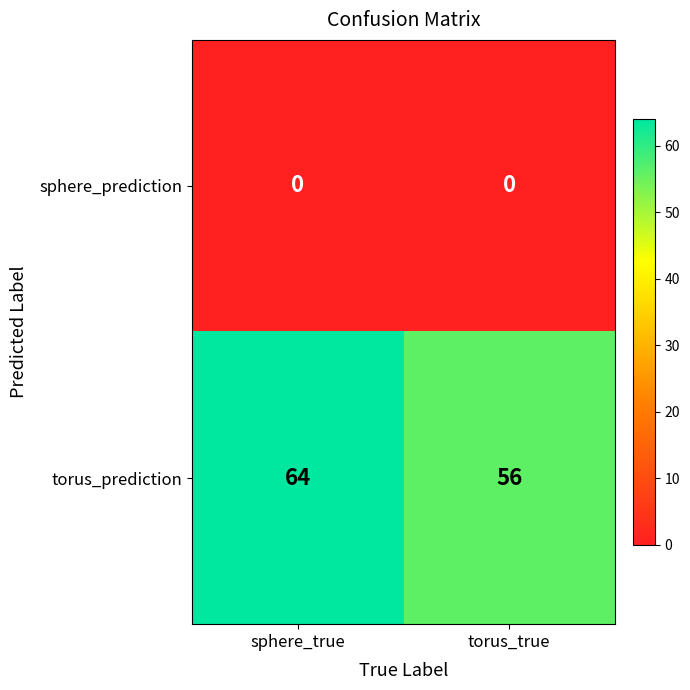

Rank the series by their average value, from lowest to highest.

sphere_prediction, torus_prediction